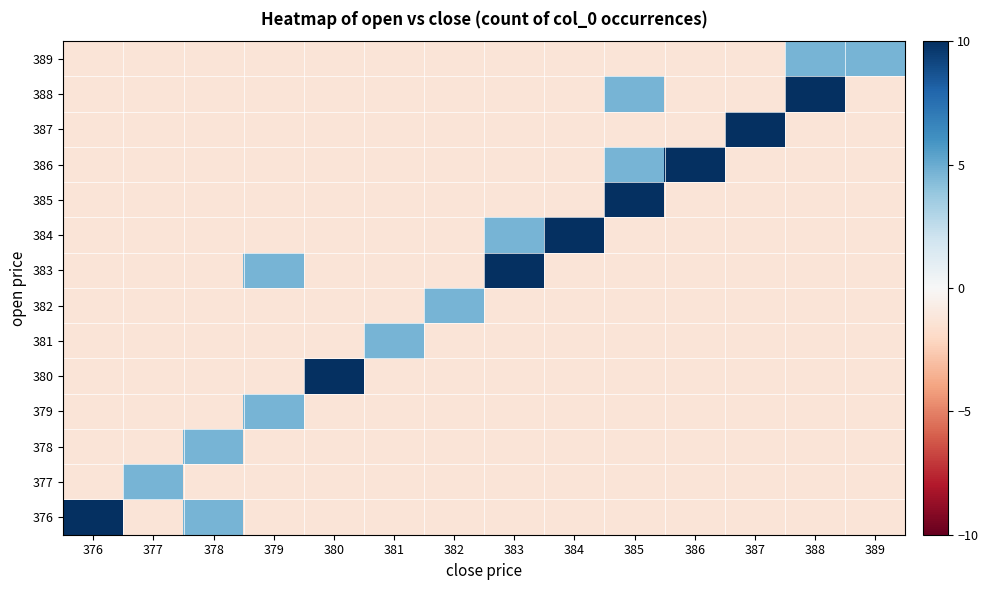

Reading left to right, extract all data points from this chart.

376: 376=10.6	377=-1.3	378=4.6	379=-1.3	380=-1.3	381=-1.3	382=-1.3	383=-1.3	384=-1.3	385=-1.3	386=-1.3	387=-1.3	388=-1.3	389=-1.3
377: 376=-1.3	377=4.6	378=-1.3	379=-1.3	380=-1.3	381=-1.3	382=-1.3	383=-1.3	384=-1.3	385=-1.3	386=-1.3	387=-1.3	388=-1.3	389=-1.3
378: 376=-1.3	377=-1.3	378=4.6	379=-1.3	380=-1.3	381=-1.3	382=-1.3	383=-1.3	384=-1.3	385=-1.3	386=-1.3	387=-1.3	388=-1.3	389=-1.3
379: 376=-1.3	377=-1.3	378=-1.3	379=4.6	380=-1.3	381=-1.3	382=-1.3	383=-1.3	384=-1.3	385=-1.3	386=-1.3	387=-1.3	388=-1.3	389=-1.3
380: 376=-1.3	377=-1.3	378=-1.3	379=-1.3	380=16.5	381=-1.3	382=-1.3	383=-1.3	384=-1.3	385=-1.3	386=-1.3	387=-1.3	388=-1.3	389=-1.3
381: 376=-1.3	377=-1.3	378=-1.3	379=-1.3	380=-1.3	381=4.6	382=-1.3	383=-1.3	384=-1.3	385=-1.3	386=-1.3	387=-1.3	388=-1.3	389=-1.3
382: 376=-1.3	377=-1.3	378=-1.3	379=-1.3	380=-1.3	381=-1.3	382=4.6	383=-1.3	384=-1.3	385=-1.3	386=-1.3	387=-1.3	388=-1.3	389=-1.3
383: 376=-1.3	377=-1.3	378=-1.3	379=4.6	380=-1.3	381=-1.3	382=-1.3	383=22.4	384=-1.3	385=-1.3	386=-1.3	387=-1.3	388=-1.3	389=-1.3
384: 376=-1.3	377=-1.3	378=-1.3	379=-1.3	380=-1.3	381=-1.3	382=-1.3	383=4.6	384=28.3	385=-1.3	386=-1.3	387=-1.3	388=-1.3	389=-1.3
385: 376=-1.3	377=-1.3	378=-1.3	379=-1.3	380=-1.3	381=-1.3	382=-1.3	383=-1.3	384=-1.3	385=22.4	386=-1.3	387=-1.3	388=-1.3	389=-1.3
386: 376=-1.3	377=-1.3	378=-1.3	379=-1.3	380=-1.3	381=-1.3	382=-1.3	383=-1.3	384=-1.3	385=4.6	386=16.5	387=-1.3	388=-1.3	389=-1.3
387: 376=-1.3	377=-1.3	378=-1.3	379=-1.3	380=-1.3	381=-1.3	382=-1.3	383=-1.3	384=-1.3	385=-1.3	386=-1.3	387=16.5	388=-1.3	389=-1.3
388: 376=-1.3	377=-1.3	378=-1.3	379=-1.3	380=-1.3	381=-1.3	382=-1.3	383=-1.3	384=-1.3	385=4.6	386=-1.3	387=-1.3	388=40.2	389=-1.3
389: 376=-1.3	377=-1.3	378=-1.3	379=-1.3	380=-1.3	381=-1.3	382=-1.3	383=-1.3	384=-1.3	385=-1.3	386=-1.3	387=-1.3	388=4.6	389=4.6